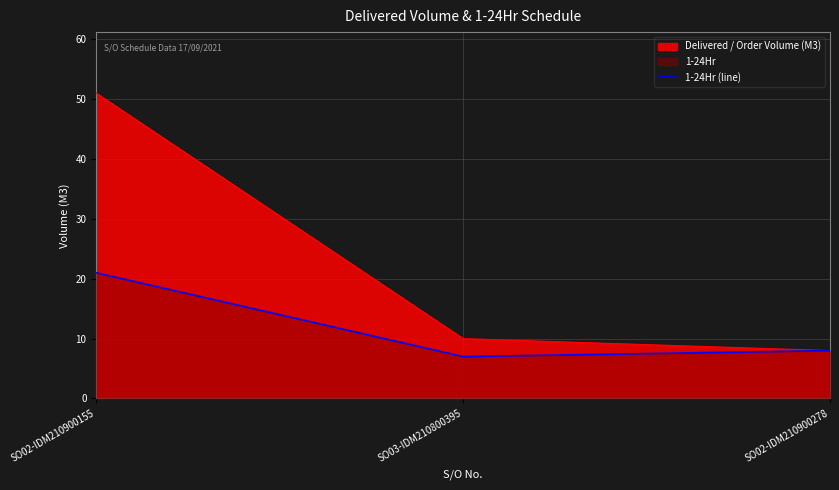

What is the difference between the highest and lowest values at SO02-IDM210900155?

30